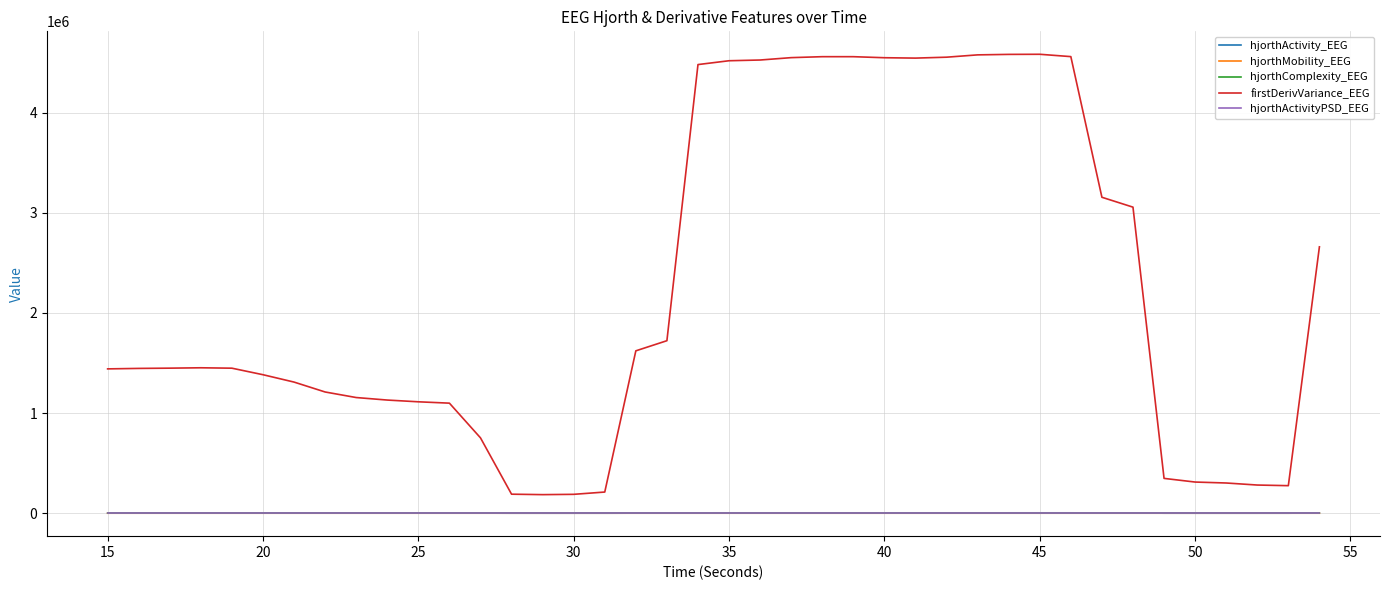

Which series has the largest total across all categories?

firstDerivVariance_EEG